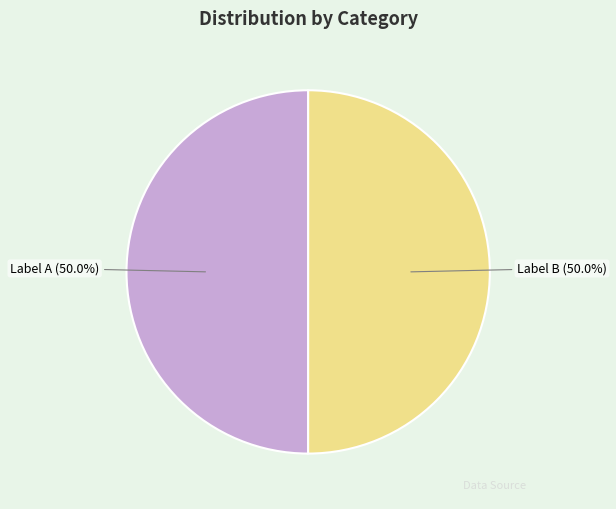

Approximately how many times larger is the value at Label B (50.0%) compared to Label A (50.0%)?

1.0